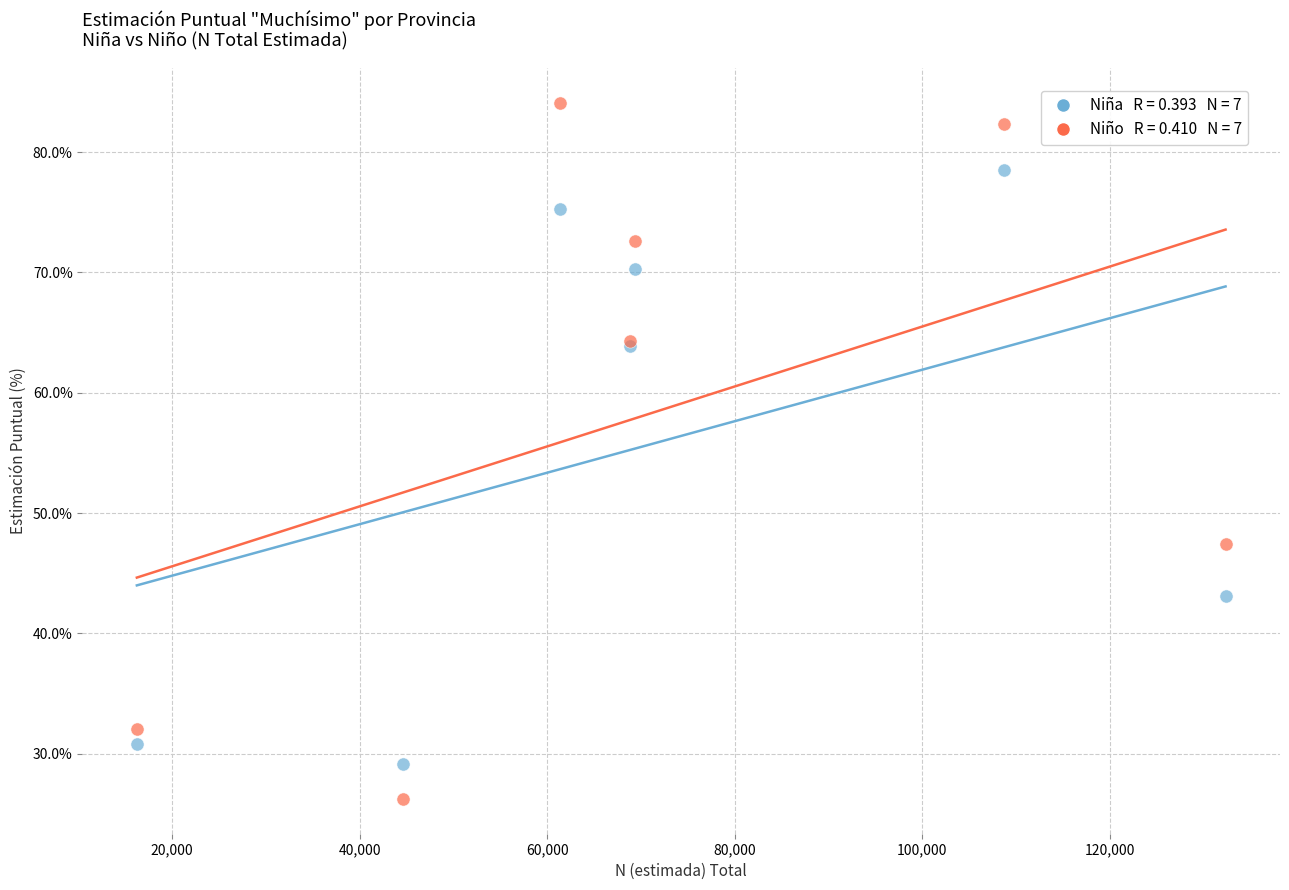

Across all series, what Y value is closest to 55?

47.4